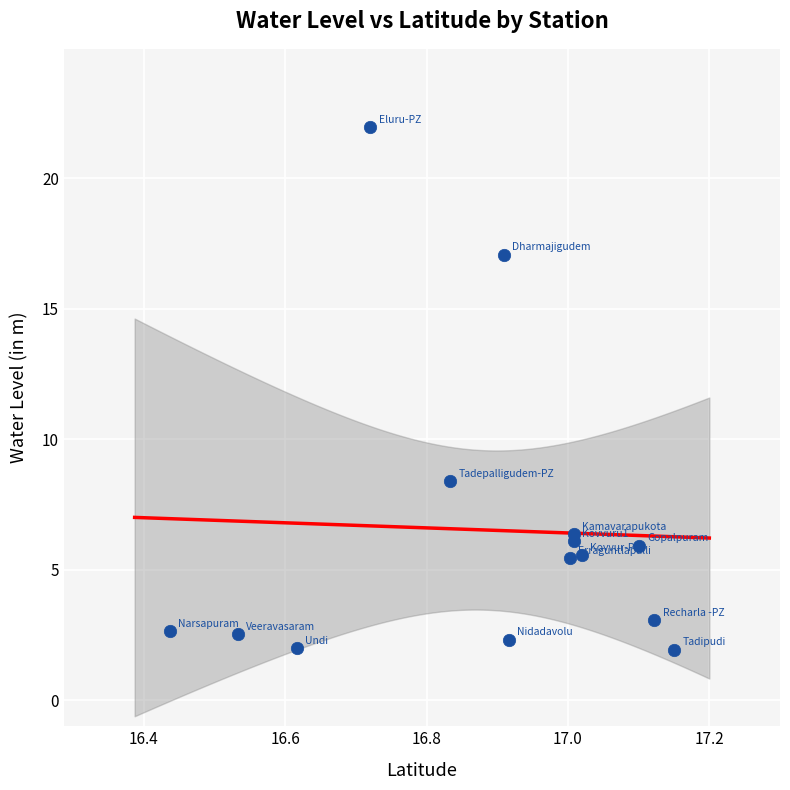

What Y value in the scatter plot is closest to 11?

8.4